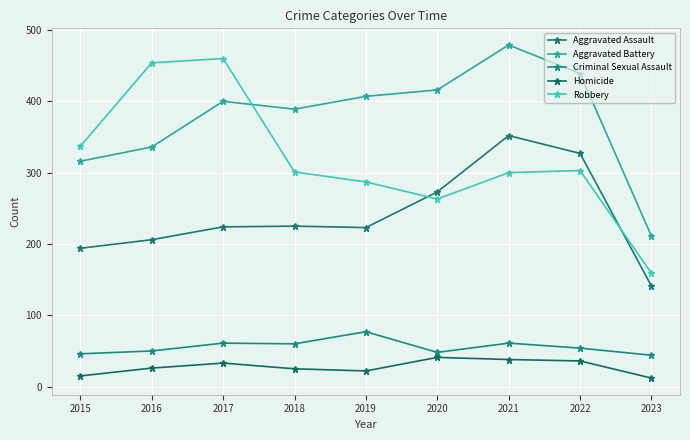

Reading left to right, transcribe all the data shown in this chart.

Aggravated Assault: 2015=194	2016=206	2017=224	2018=225	2019=223	2020=273	2021=352	2022=327	2023=141
Aggravated Battery: 2015=316	2016=336	2017=400	2018=389	2019=407	2020=416	2021=479	2022=439	2023=211
Criminal Sexual Assault: 2015=46	2016=50	2017=61	2018=60	2019=77	2020=48	2021=61	2022=54	2023=44
Homicide: 2015=15	2016=26	2017=33	2018=25	2019=22	2020=41	2021=38	2022=36	2023=12
Robbery: 2015=337	2016=454	2017=460	2018=301	2019=287	2020=263	2021=300	2022=303	2023=159